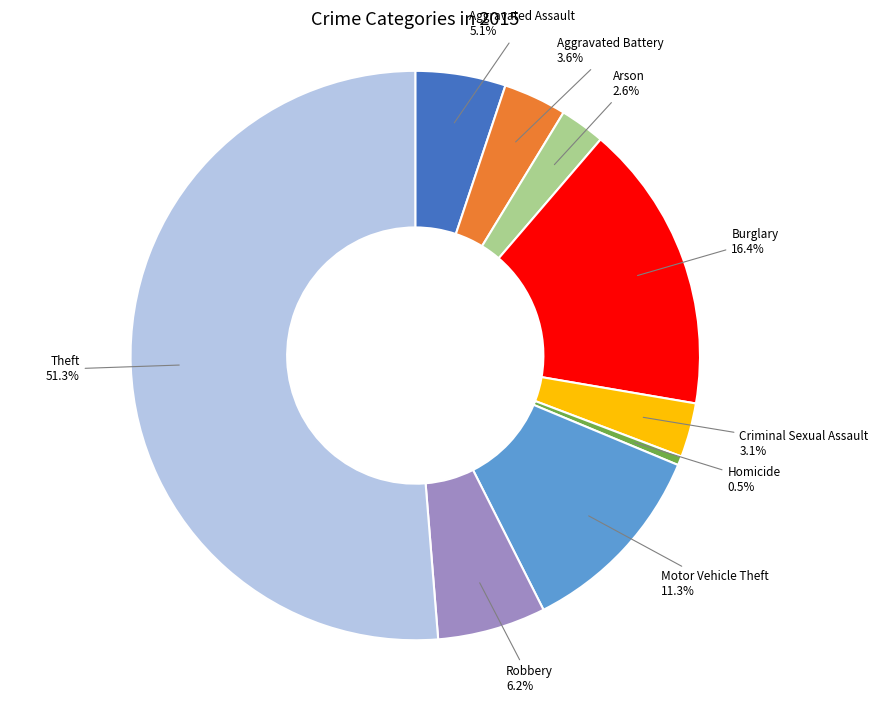

Is there a majority slice in this chart?

Yes